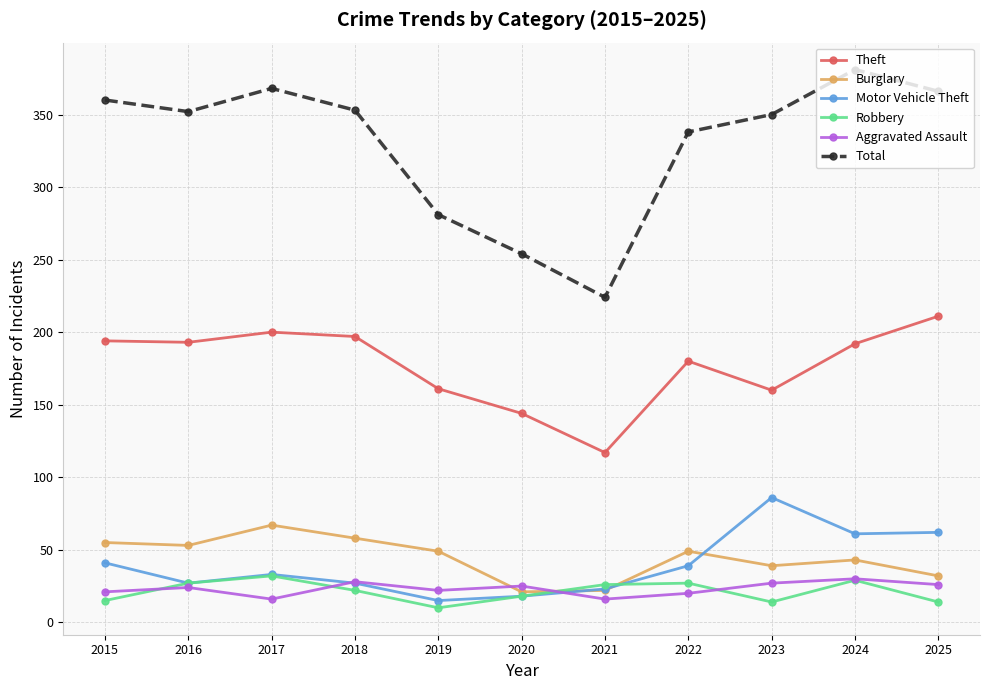

How many interior local peaks does the Theft series have?

2